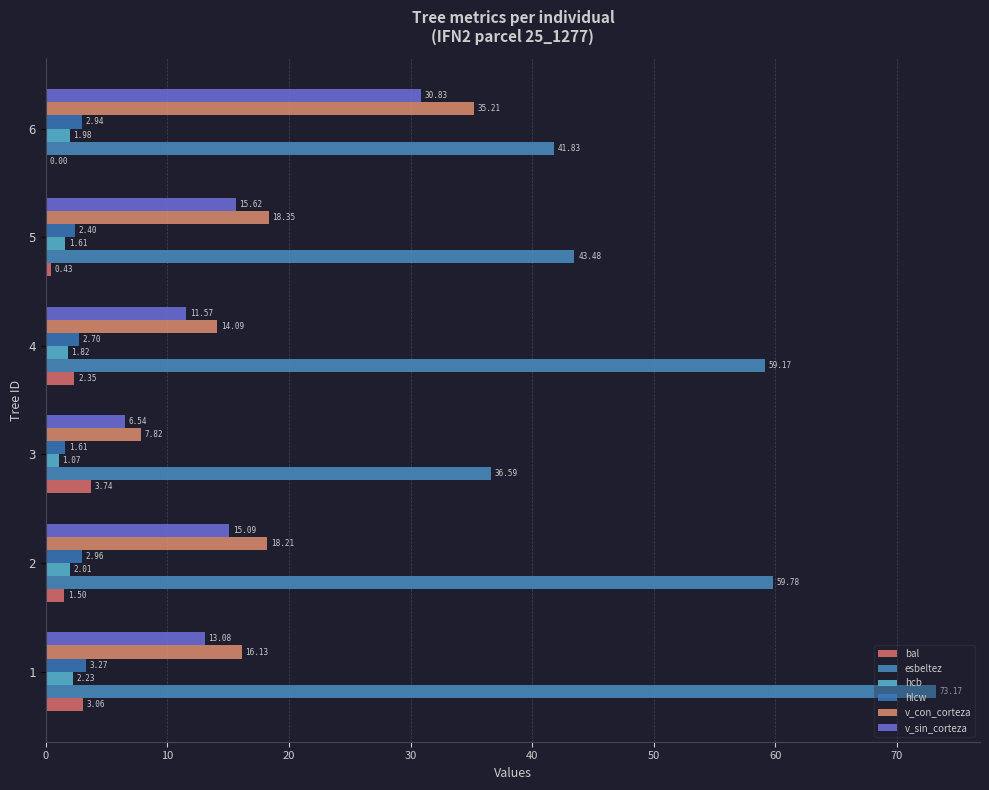

How many data points does each series have?

6